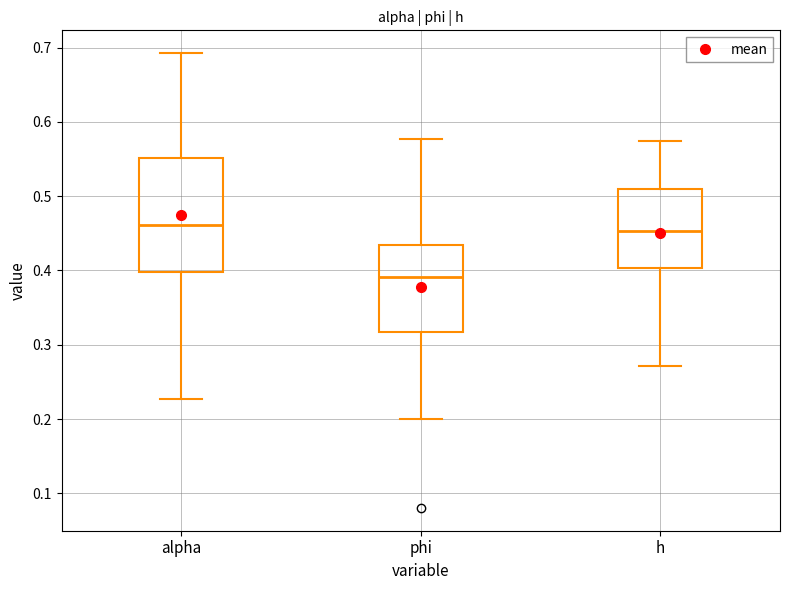

Reading left to right, read every box against the y-axis: the position of its median line, the range the box covers, and the ends of its whiskers. The values are not printed on the chart, so give them approximately, as read against the axis.

alpha: median 0.46, box 0.40 to 0.55, whiskers 0.23 to 0.69
phi: median 0.39, box 0.32 to 0.43, whiskers 0.20 to 0.58
h: median 0.45, box 0.40 to 0.51, whiskers 0.27 to 0.57